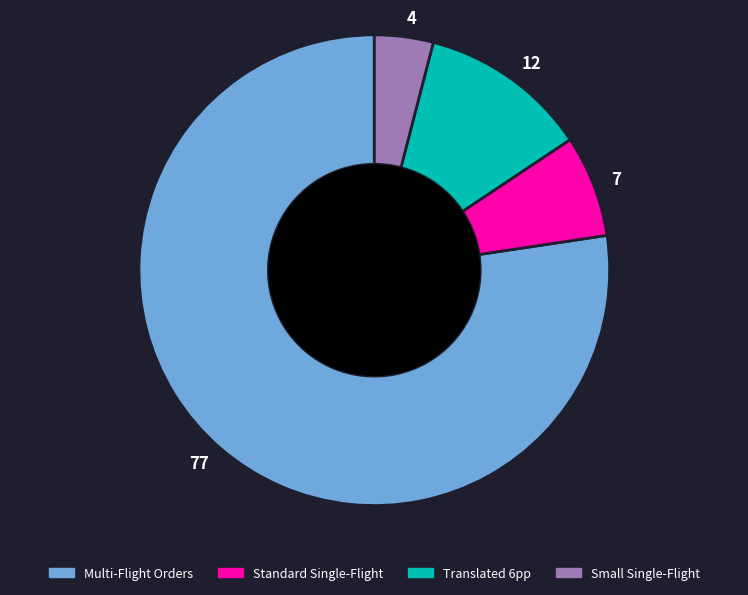

Which has a higher value, 77 or 4?

77